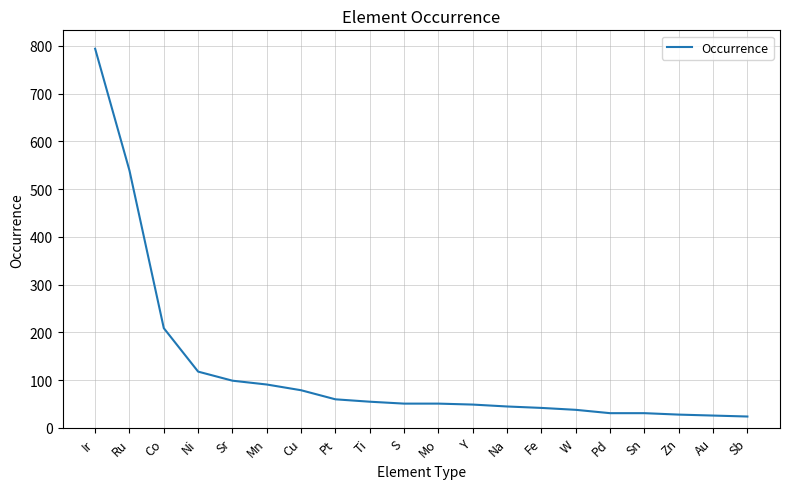

What is the maximum value shown in the chart?

794